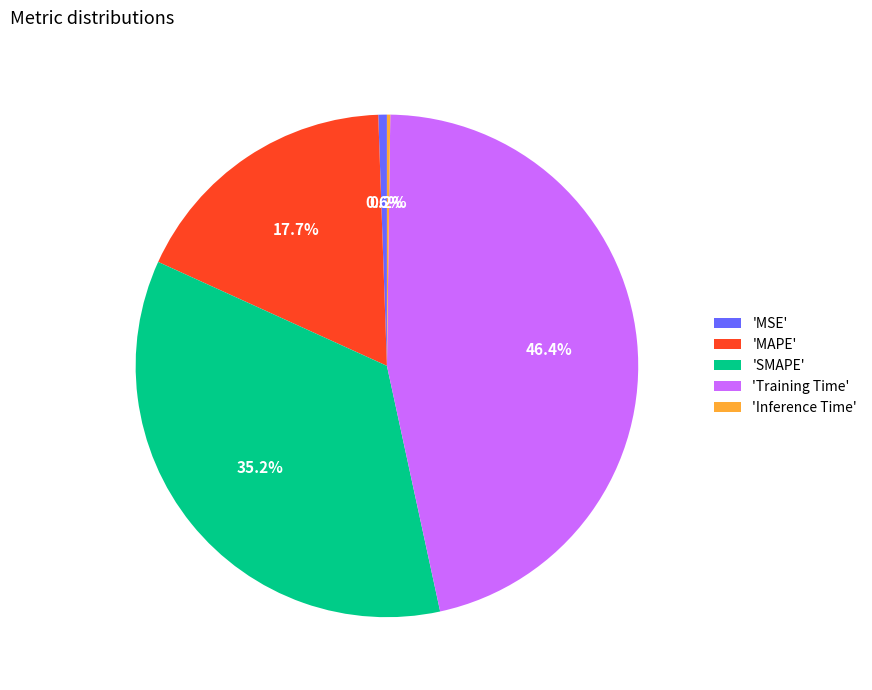

How much of the chart is everything except 'SMAPE'?

64.8%